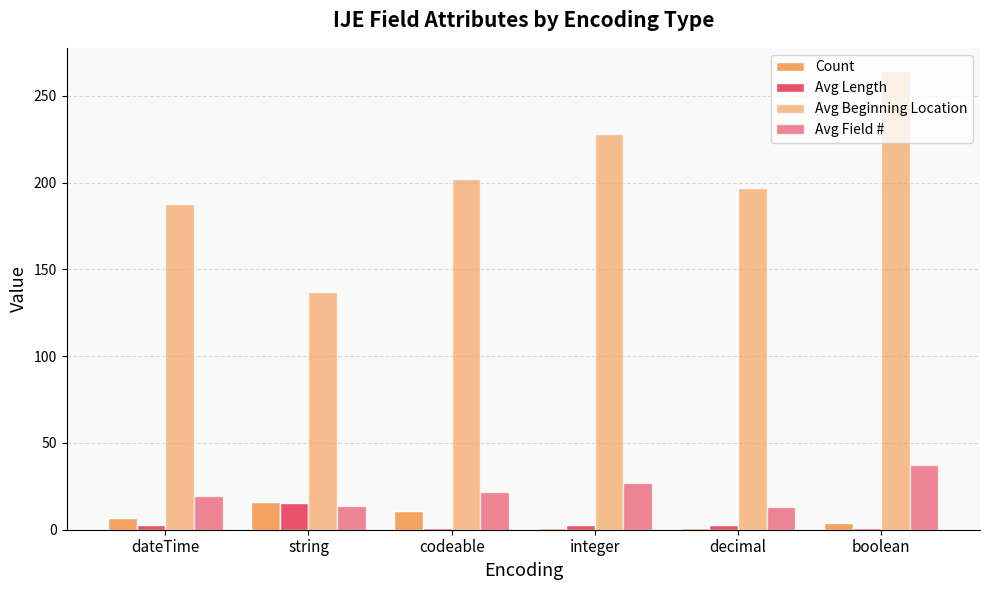

How many groups of bars are there?

6